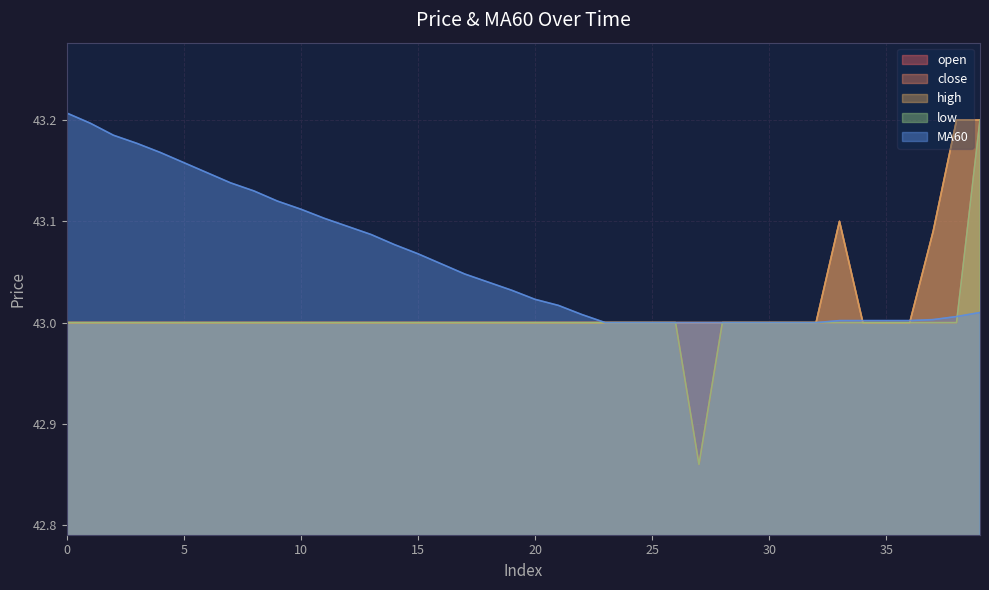

How many data points in low are less than 43?

1